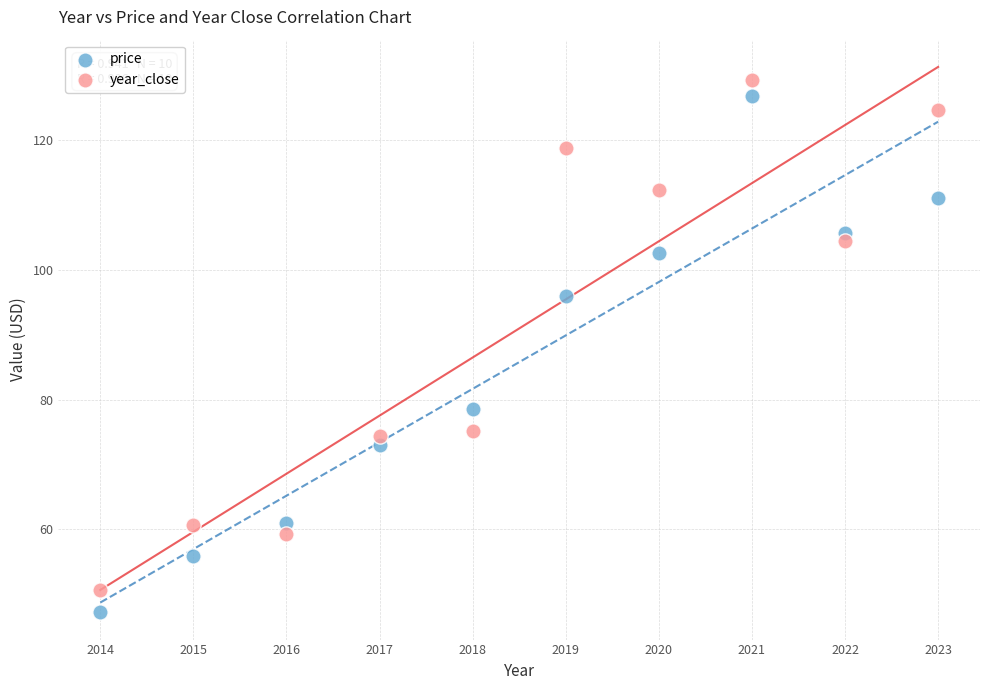

Across all series, what Y value is closest to 88?

96.1